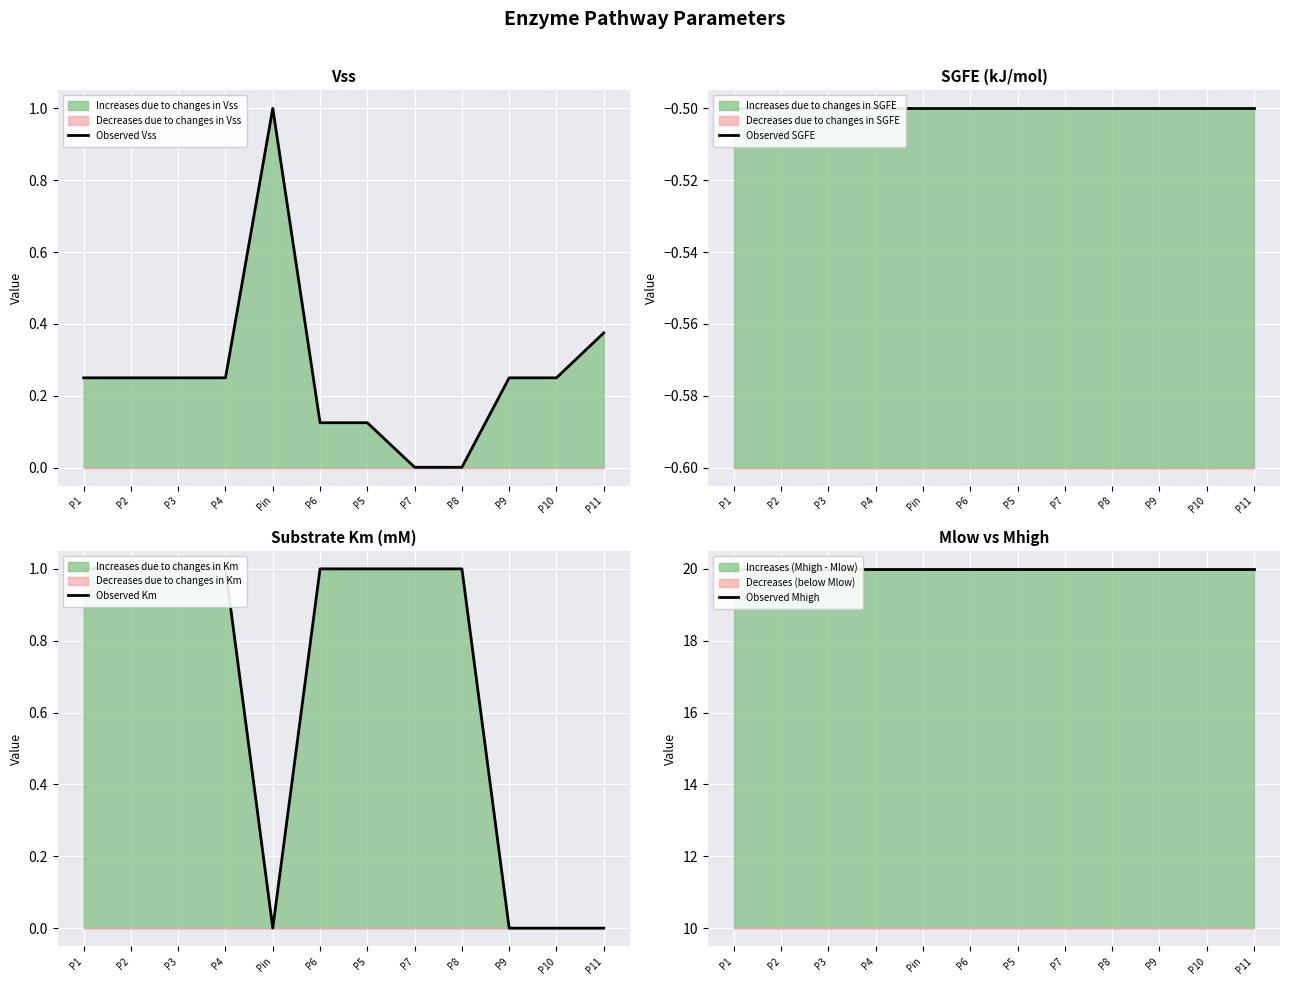

What is the highest value of the Observed Km series?

1.0